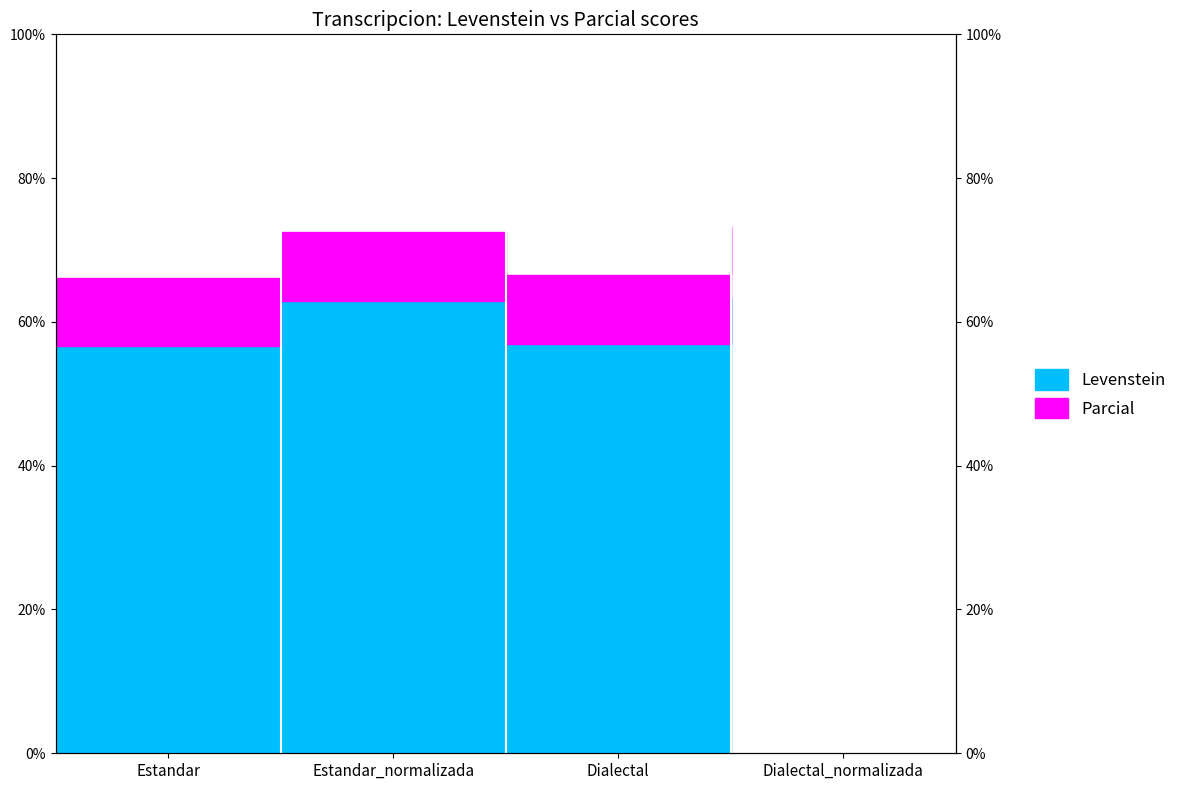

At which label does Levenstein reach its peak?

Dialectal_normalizada